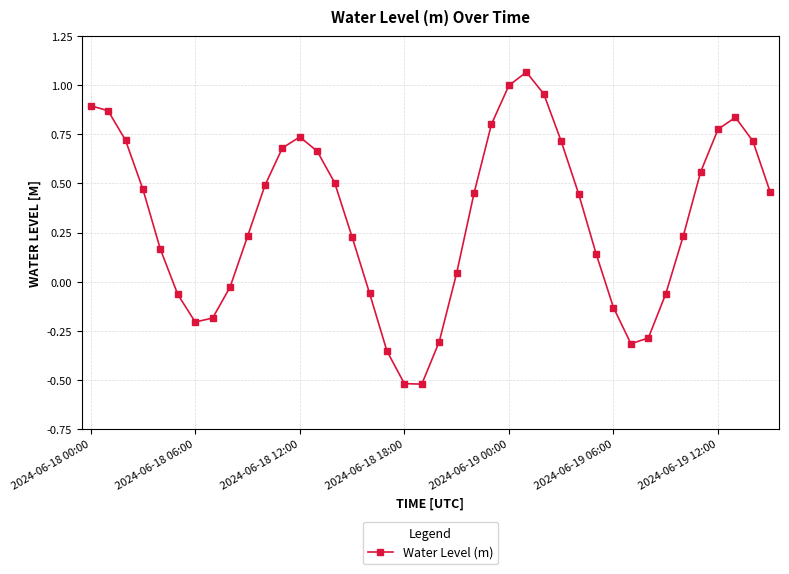

What is the difference between the maximum and minimum values?

1.6